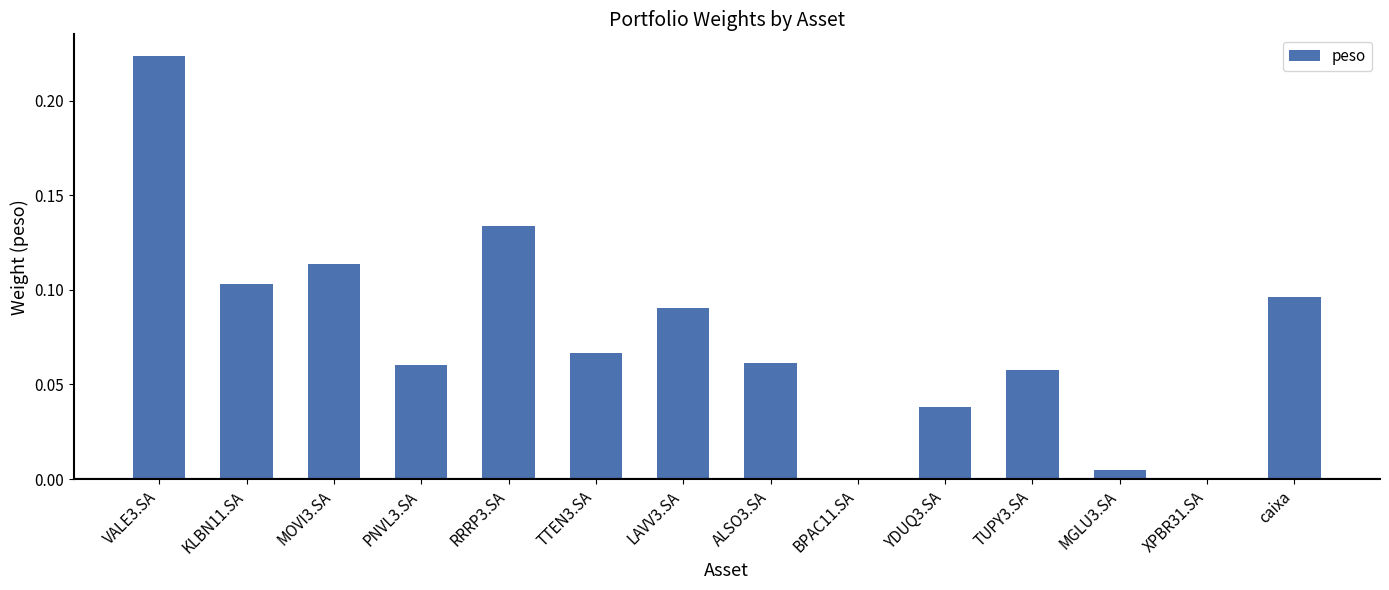

At which category does the chart reach its peak across all series?

VALE3.SA